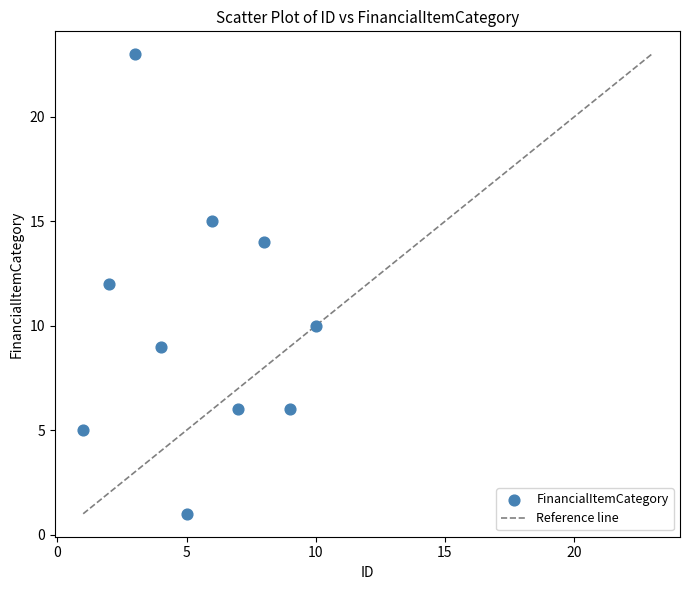

What is the range of X values (max minus min)?

9